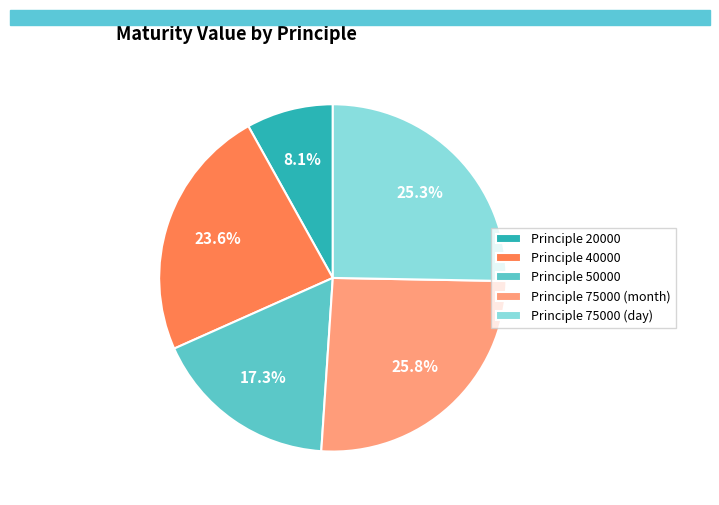

To the nearest percent, what is the difference between the largest and smallest slice percentages?

18%